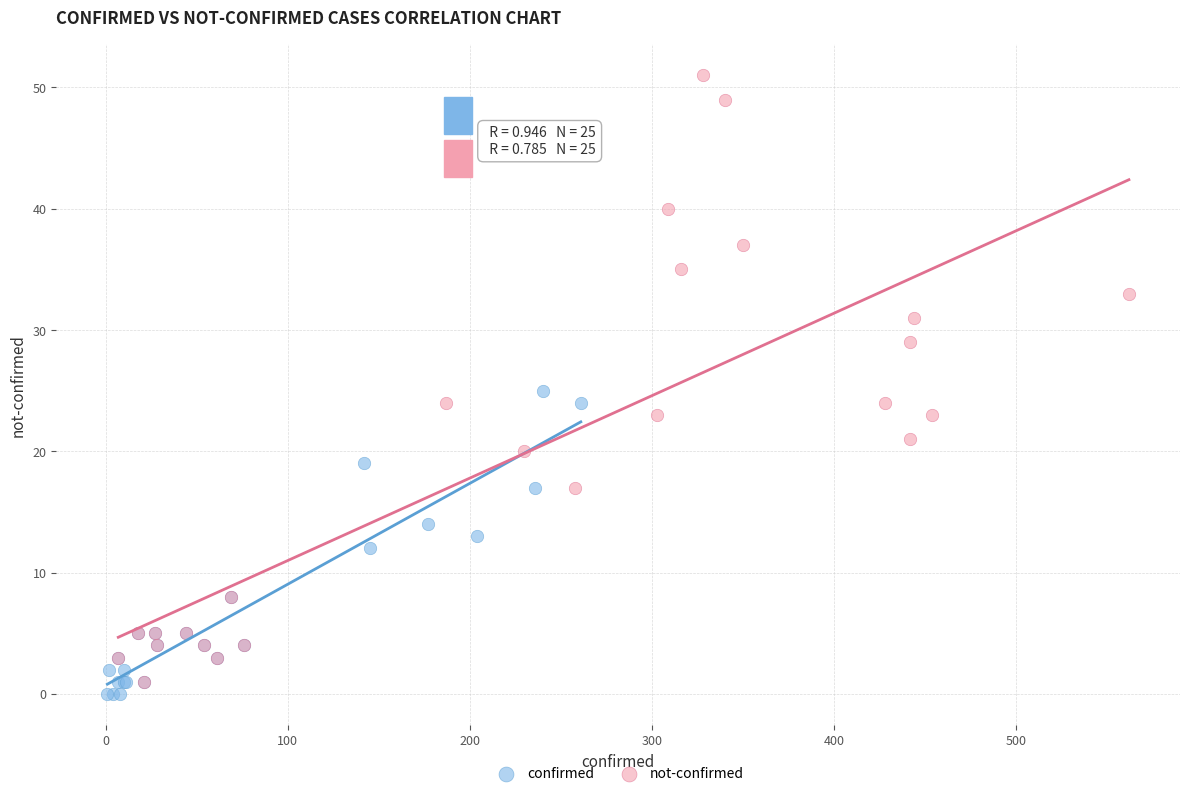

Which series reaches the maximum Y coordinate?

not-confirmed